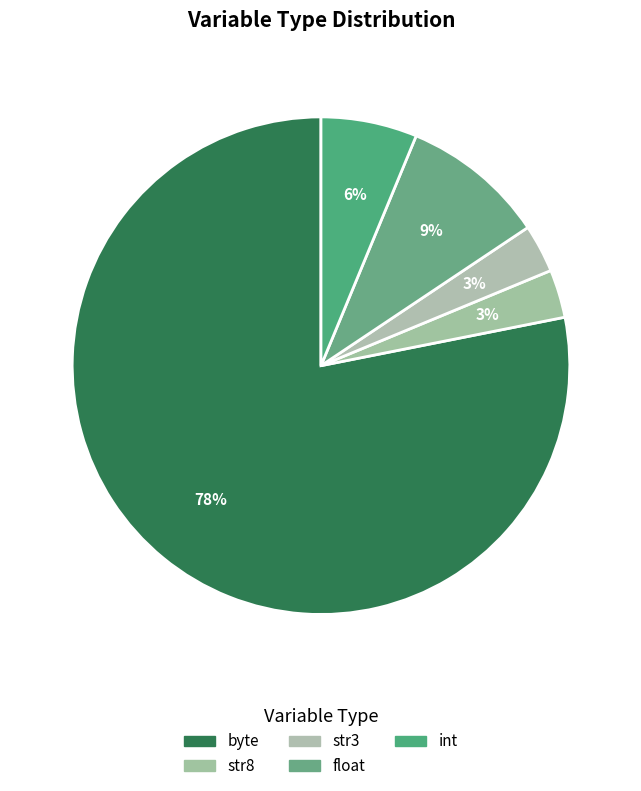

What is the ratio of the value at byte to the value at str3?

25.0